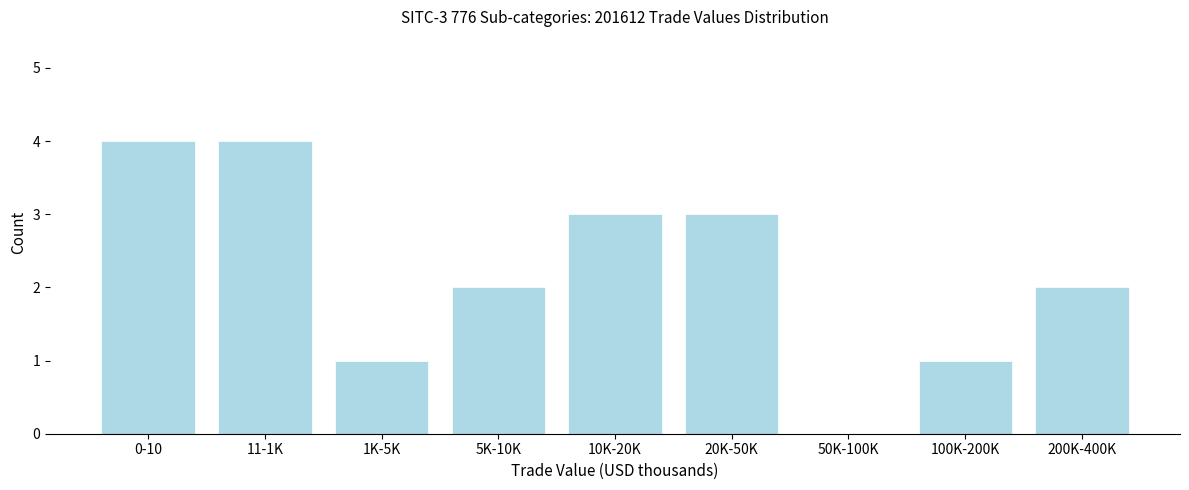

Reading left to right, extract all data points from this chart.

0-10=4	11-1K=4	1K-5K=1	5K-10K=2	10K-20K=3	20K-50K=3	50K-100K=0	100K-200K=1	200K-400K=2